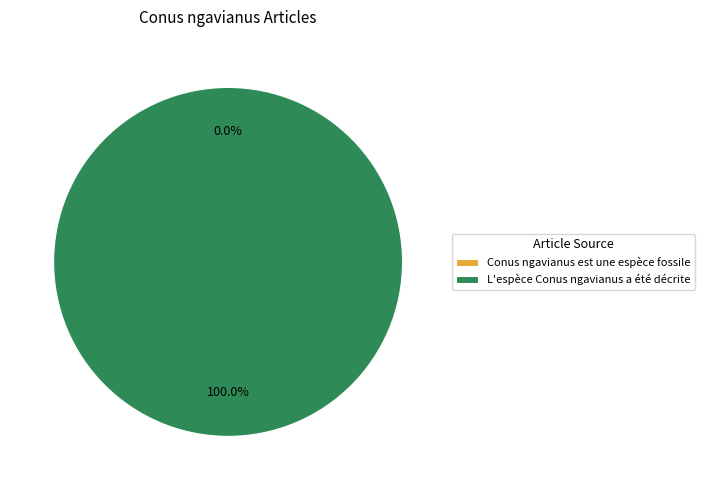

What is the largest slice in the pie chart?

L'espèce Conus ngavianus a été décrite